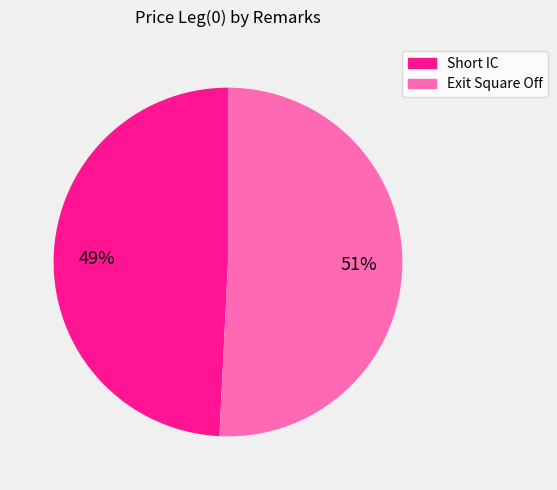

Do Exit Square Off and Short IC together represent more than half of the pie?

Yes